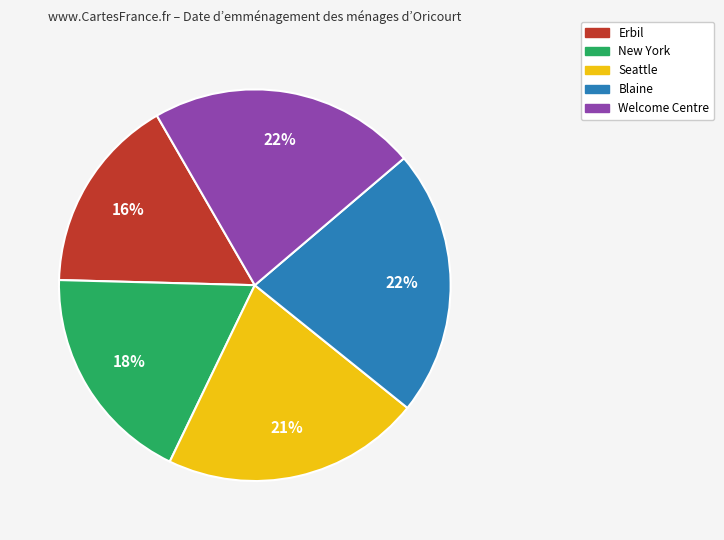

Which has a higher value, New York or Erbil?

New York